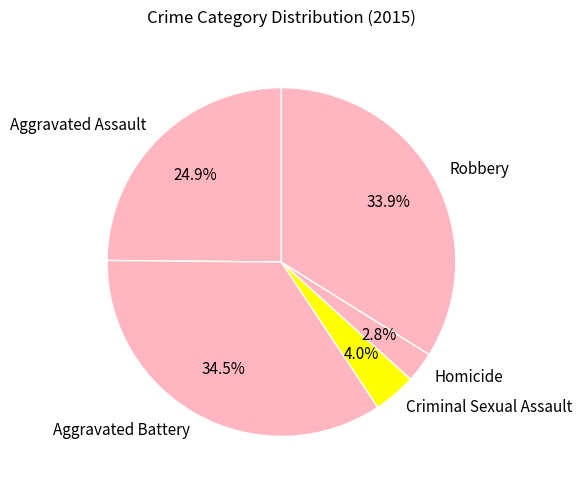

Rank the categories by value from highest to lowest.

Aggravated Battery, Robbery, Aggravated Assault, Criminal Sexual Assault, Homicide